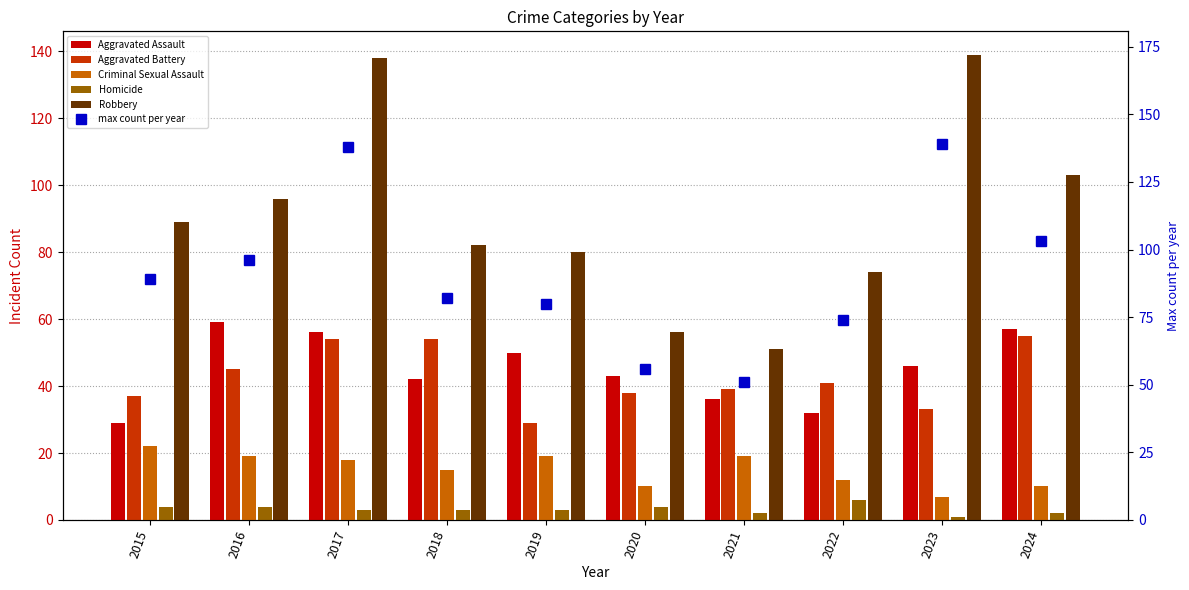

What is the sum of the Homicide values at 2024 and 2021?

4